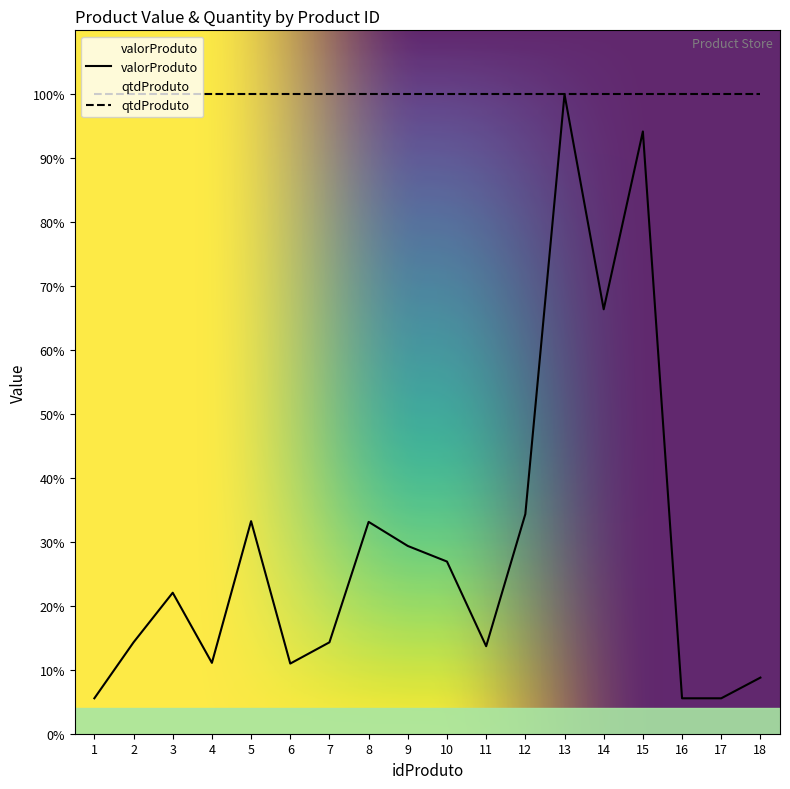

How many values are below 22?

9